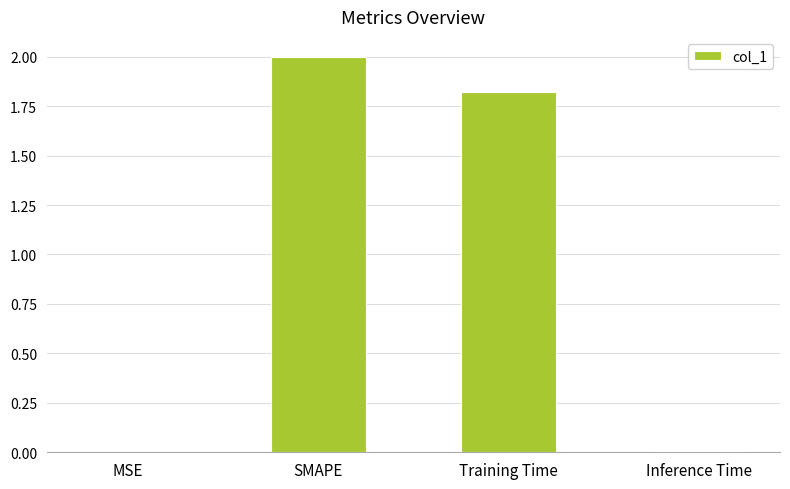

Which has a higher value, Training Time or SMAPE?

SMAPE